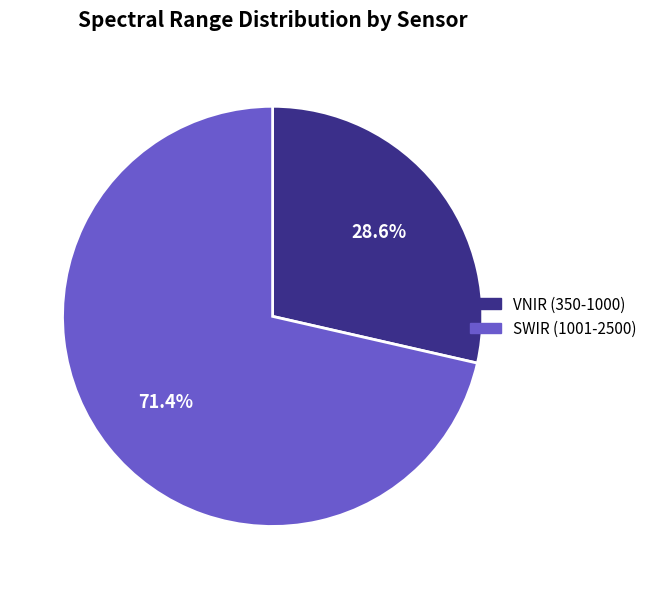

Which category has the biggest portion of the pie?

SWIR (1001-2500)